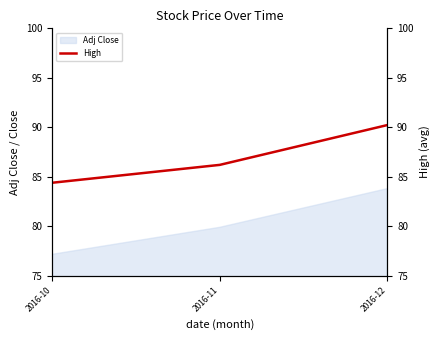

Which category has the highest value in the Adj Close series?

2016-12